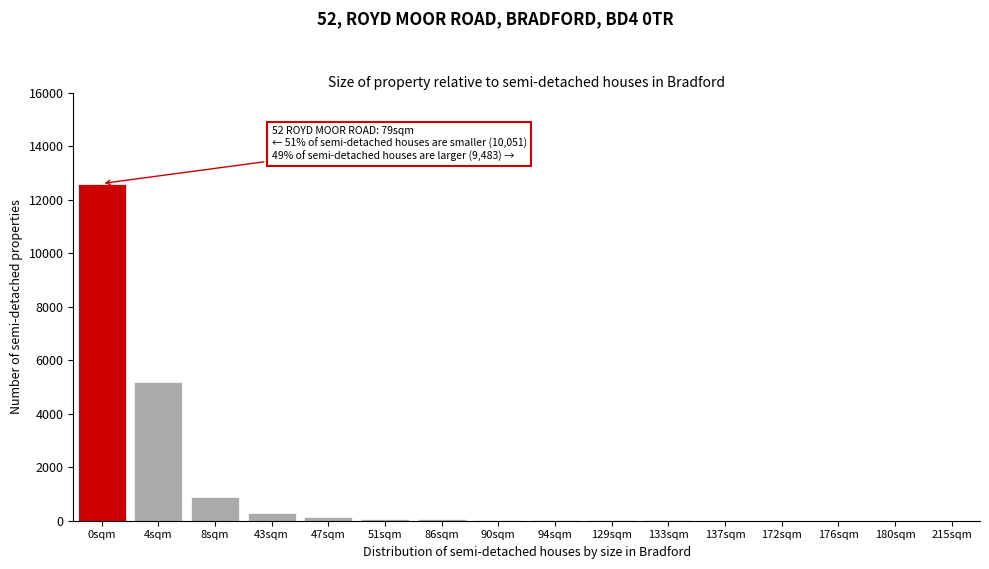

At which label is the value closest to 6301?

4sqm